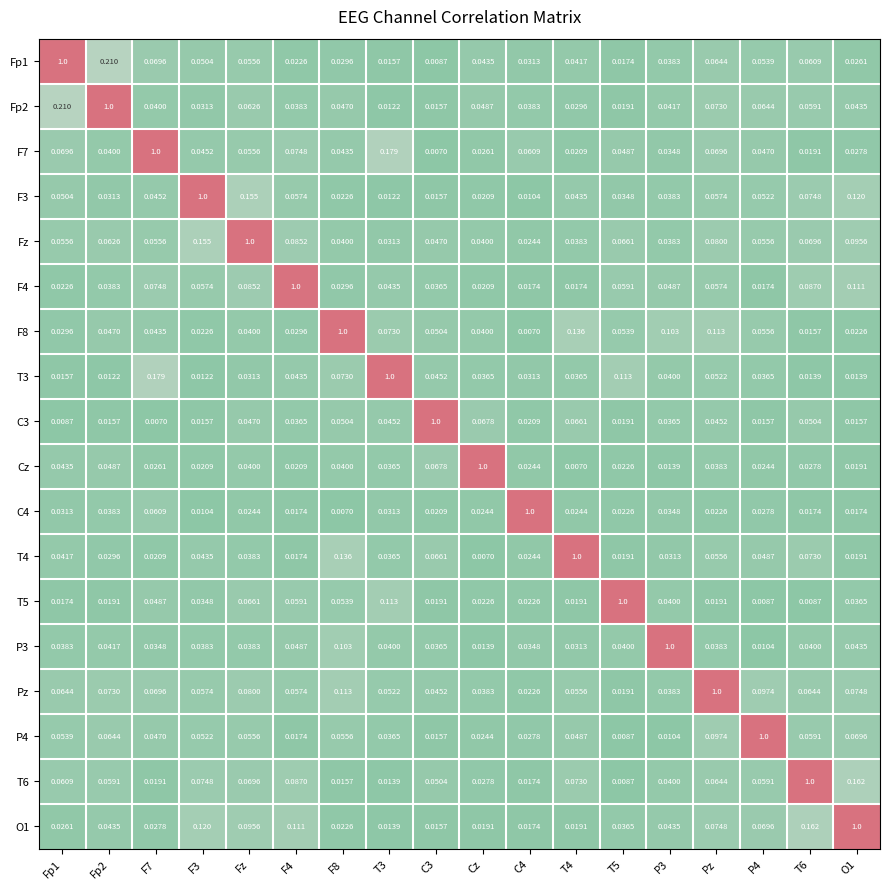

At which category is the sum across all series the highest?

Fz